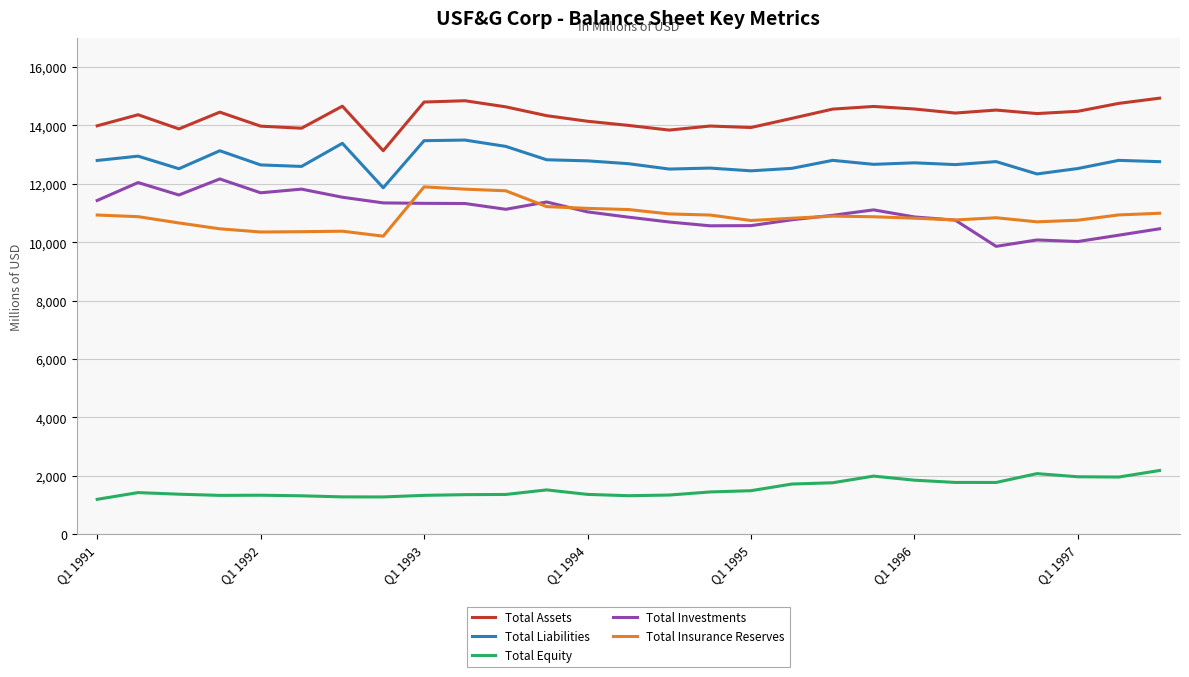

What is the maximum value shown in the chart?

14935